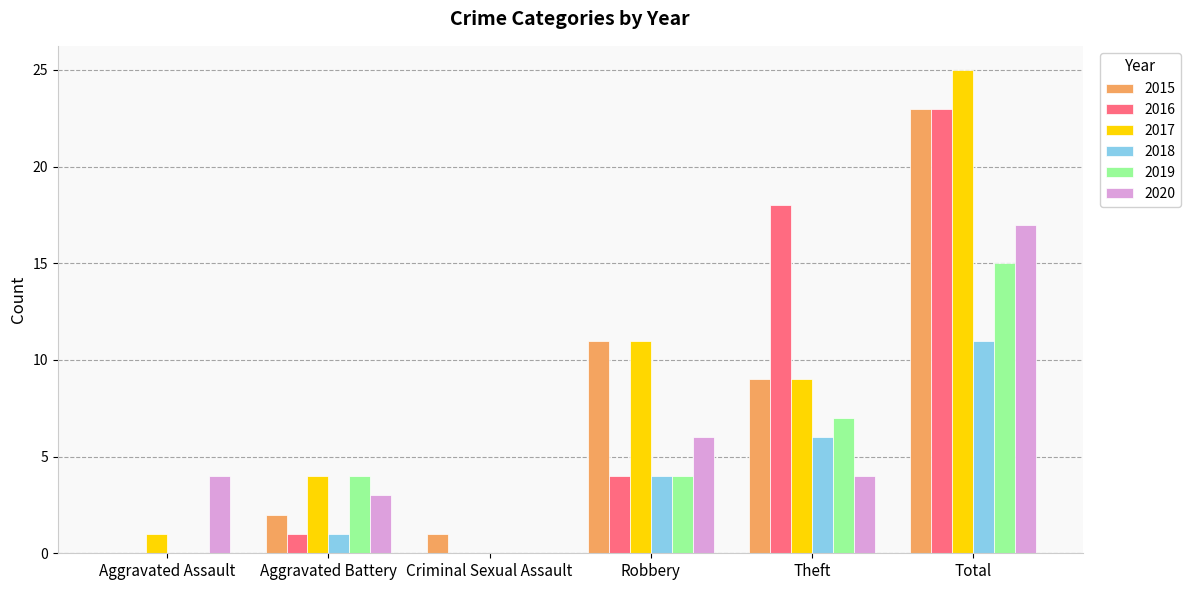

What is the sum of the 2019 values at Theft and Robbery?

11